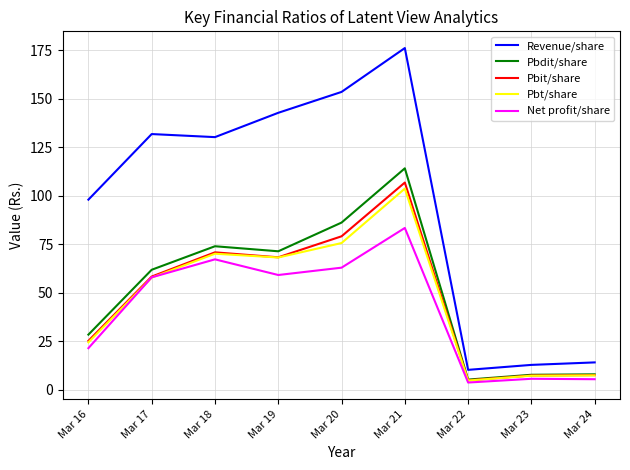

What are all the series names shown in the legend?

Revenue/share, Pbdit/share, Pbit/share, Pbt/share, Net profit/share